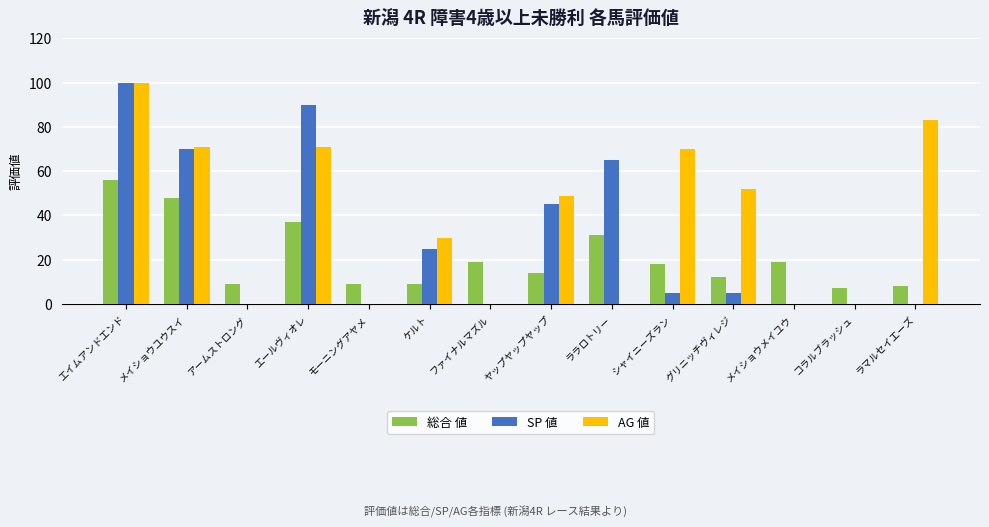

What is the sum of all 総合 値 values?

296